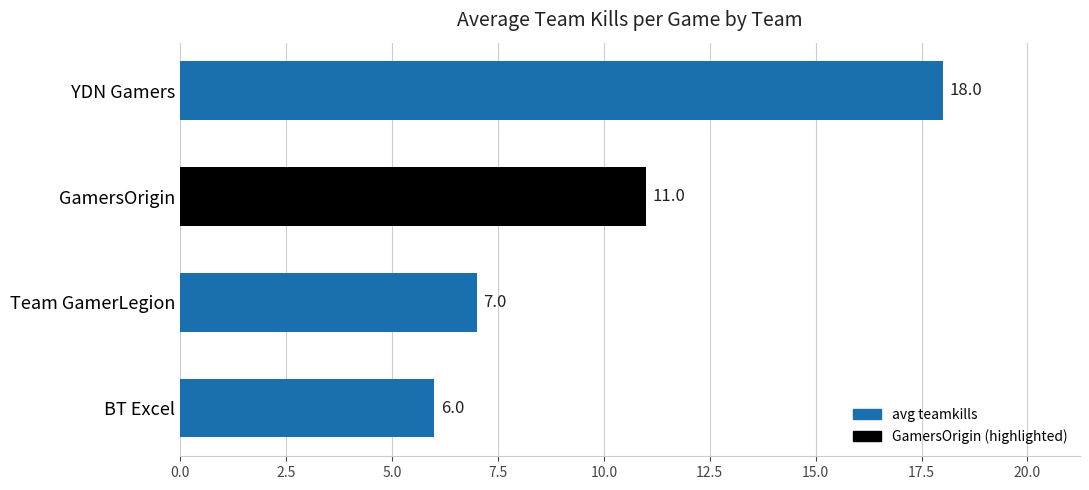

True or false: the data shows 2 at Team GamerLegion.

False